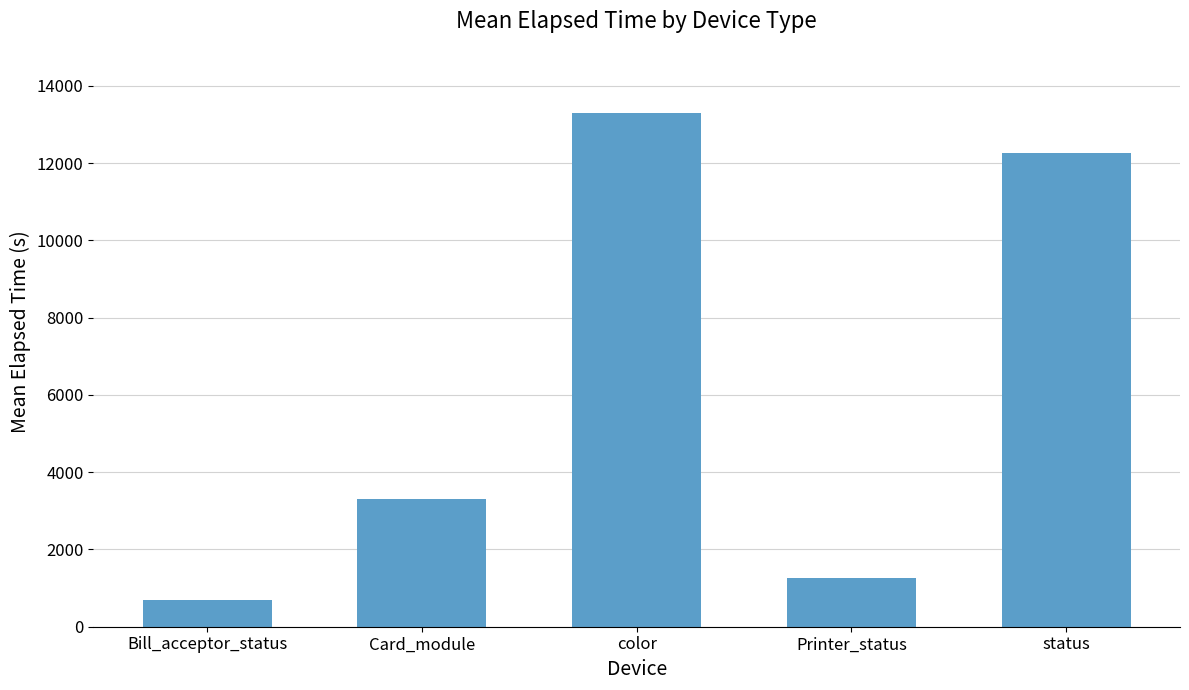

What is the smallest value displayed?

695.3